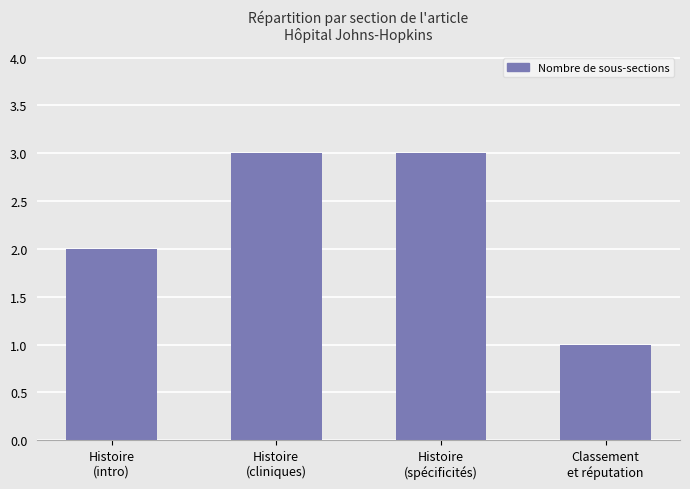

Count the number of categories in the chart.

4